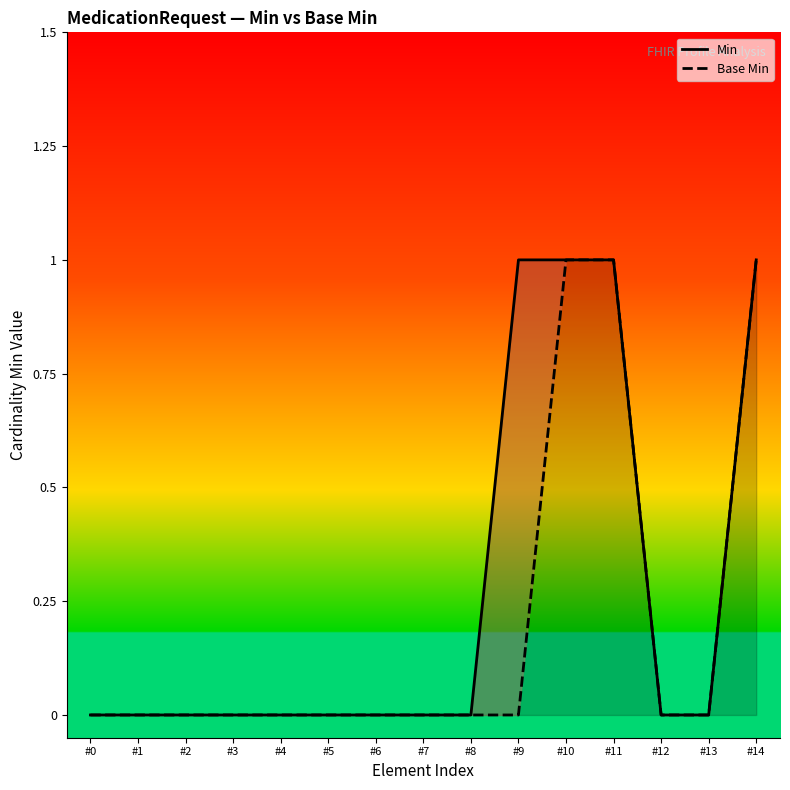

Reading left to right, list all the values displayed in this chart.

Min: #0=0	#1=0	#2=0	#3=0	#4=0	#5=0	#6=0	#7=0	#8=0	#9=1	#10=1	#11=1	#12=0	#13=0	#14=1
Base Min: #0=0	#1=0	#2=0	#3=0	#4=0	#5=0	#6=0	#7=0	#8=0	#9=0	#10=1	#11=1	#12=0	#13=0	#14=1